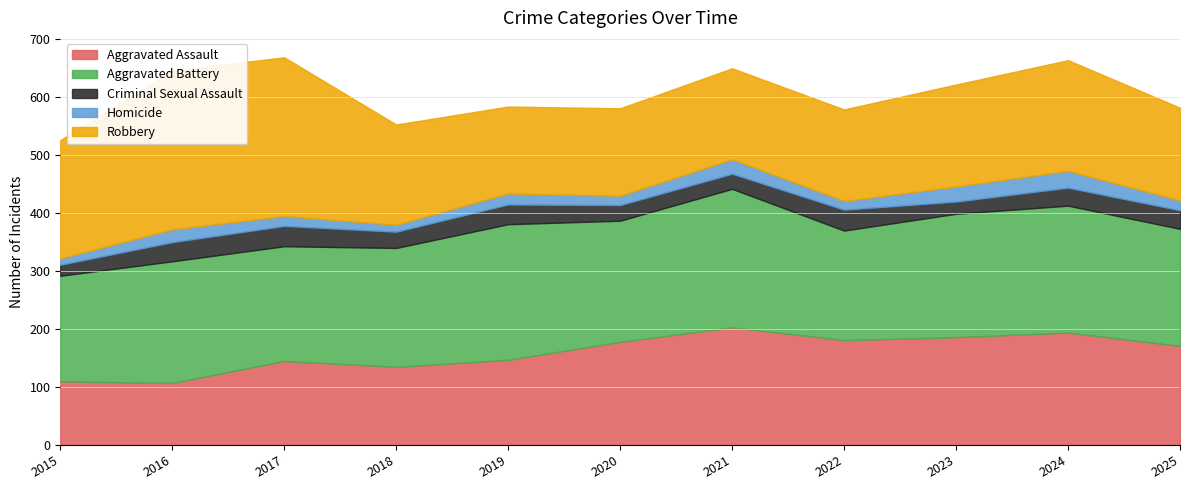

Where is the first local minimum for Aggravated Battery?

2017